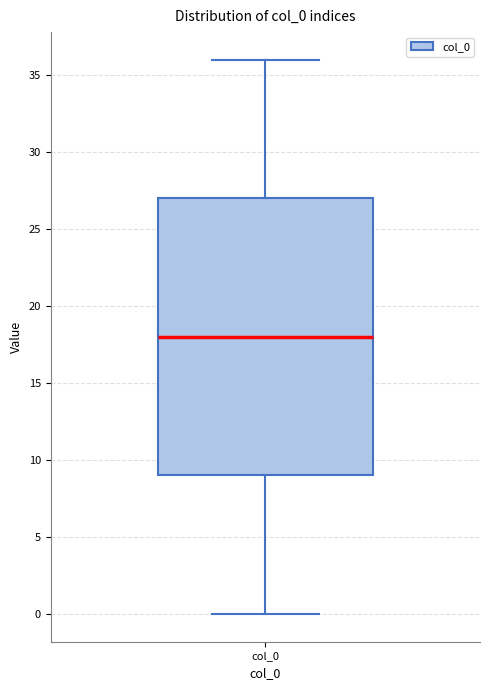

Where does the median line of the box for col_0 sit on the y-axis? The values are not printed on the chart, so give them approximately, as read against the axis.

18